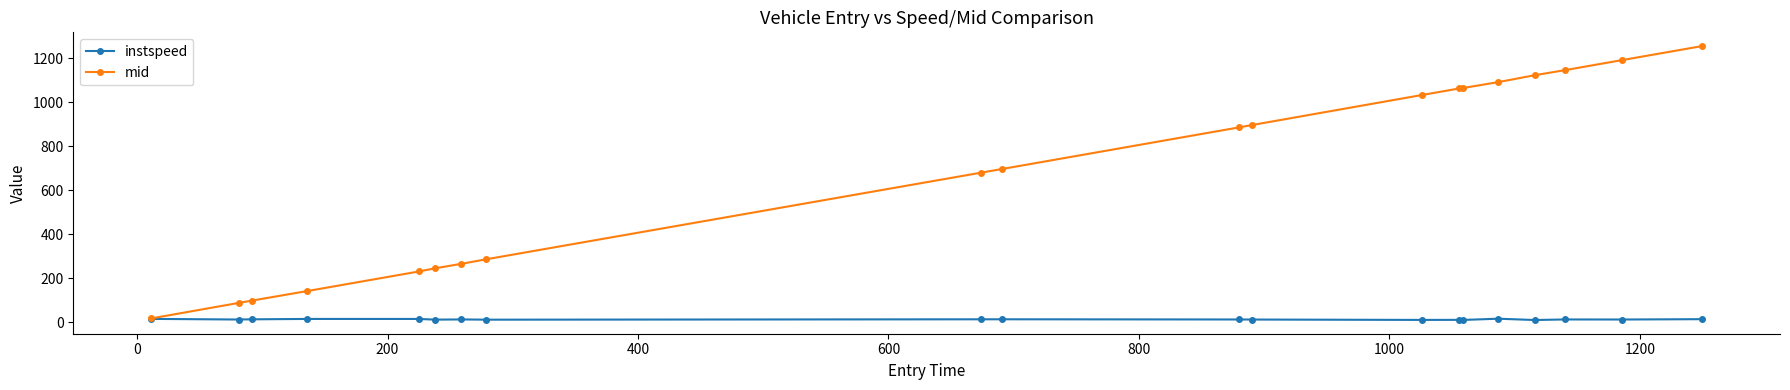

Which series has the largest total across all categories?

mid